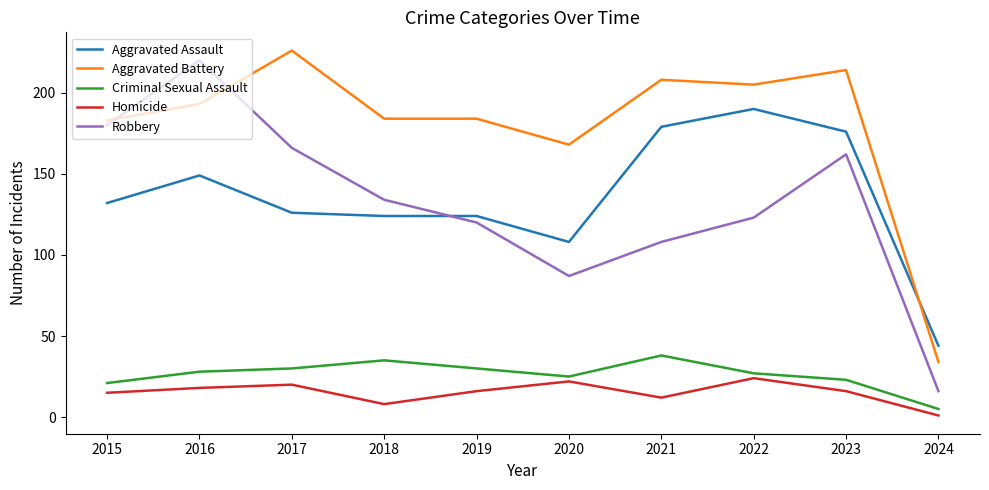

Between 2021 and 2023, which series saw the biggest shift?

Robbery